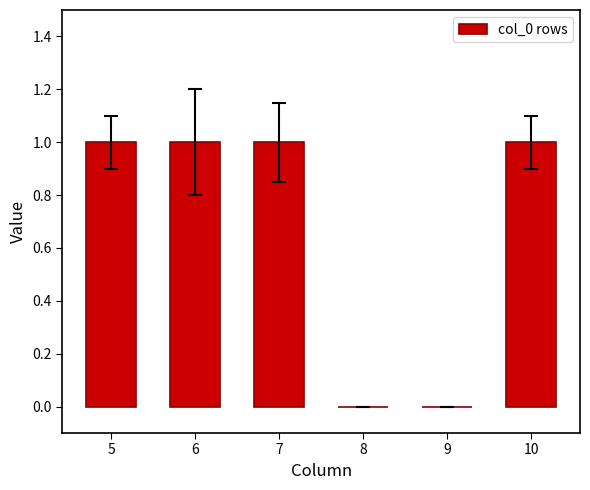

Approximately how many times larger is the value at 6 compared to 5?

1.0